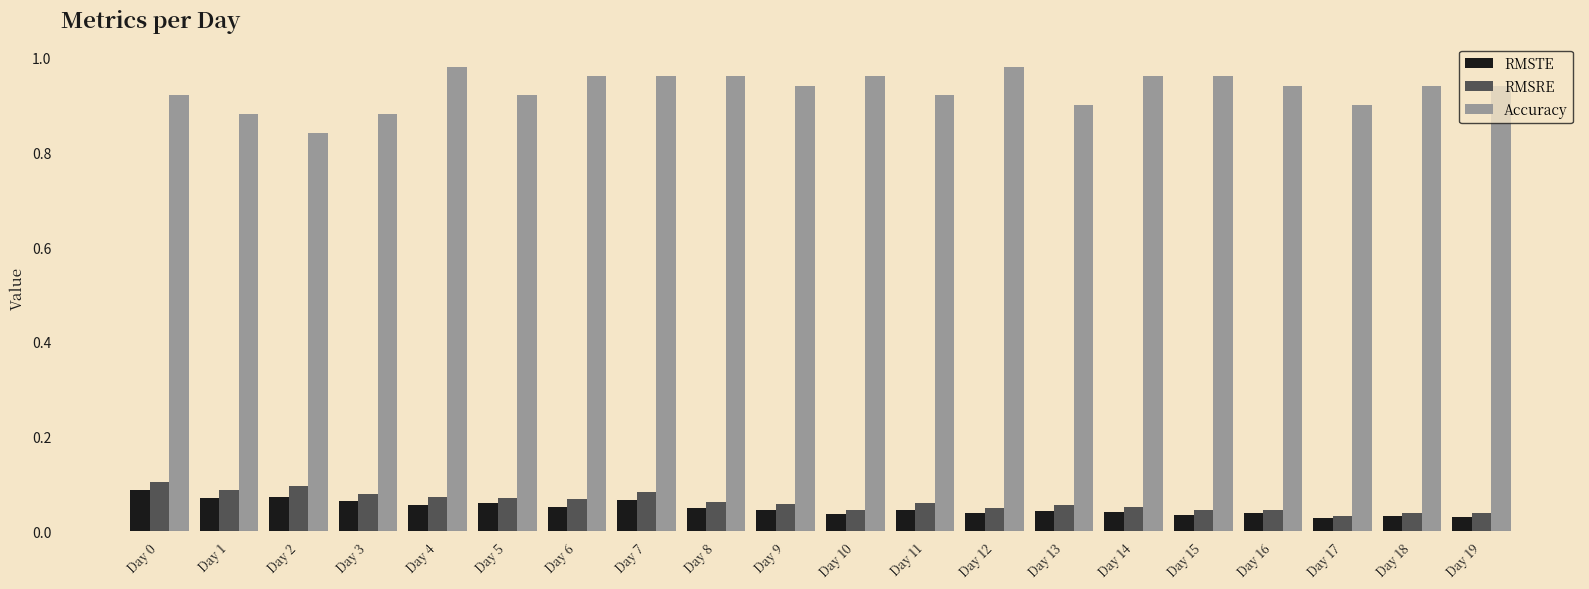

What is the sum of all Accuracy values?

18.6